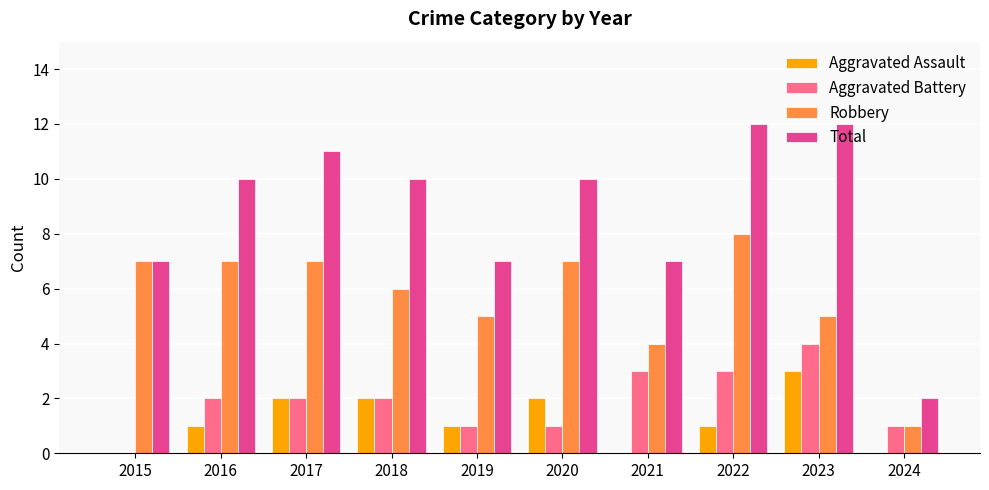

How many data points does each series have?

10